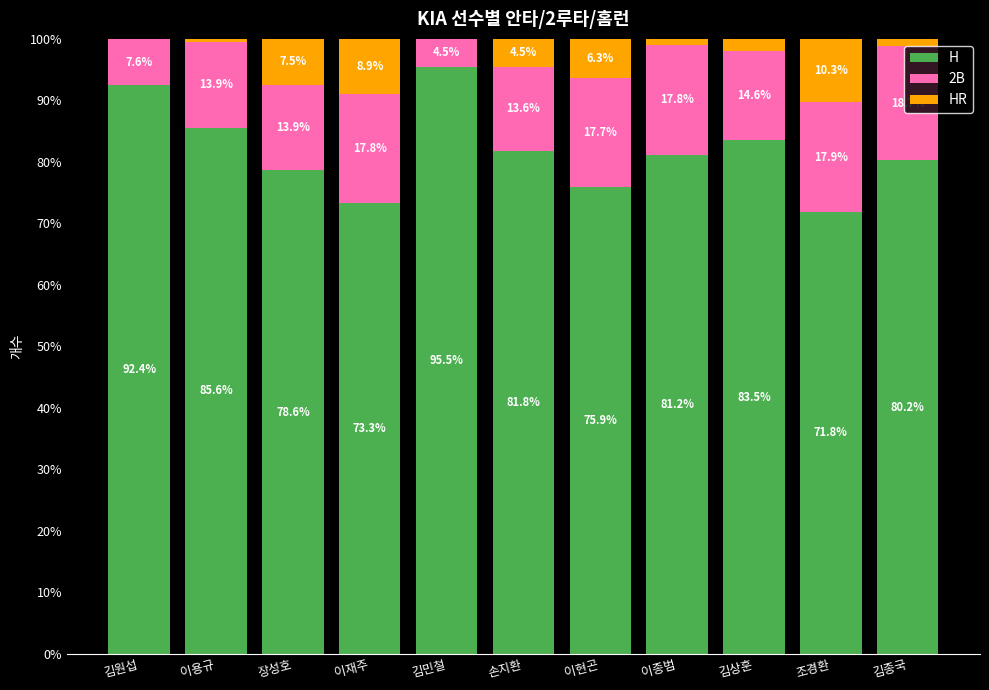

What is the highest value of the H series?

95.5